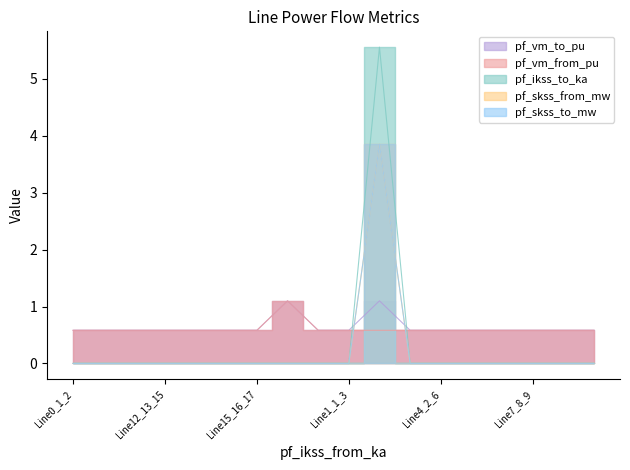

How many series are shown in this chart?

5